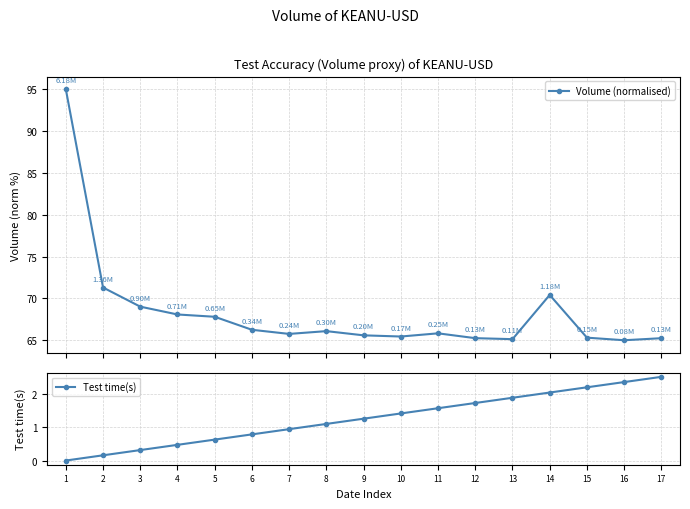

How many values in the Volume (normalised) series exceed 65?

16